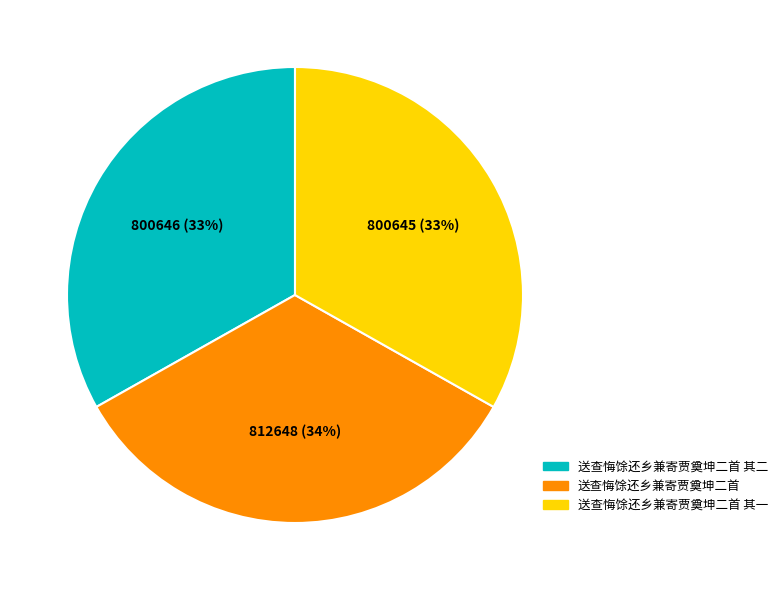

Is it true that 送查悔馀还乡兼寄贾奠坤二首 其二 is 33% of the pie?

True